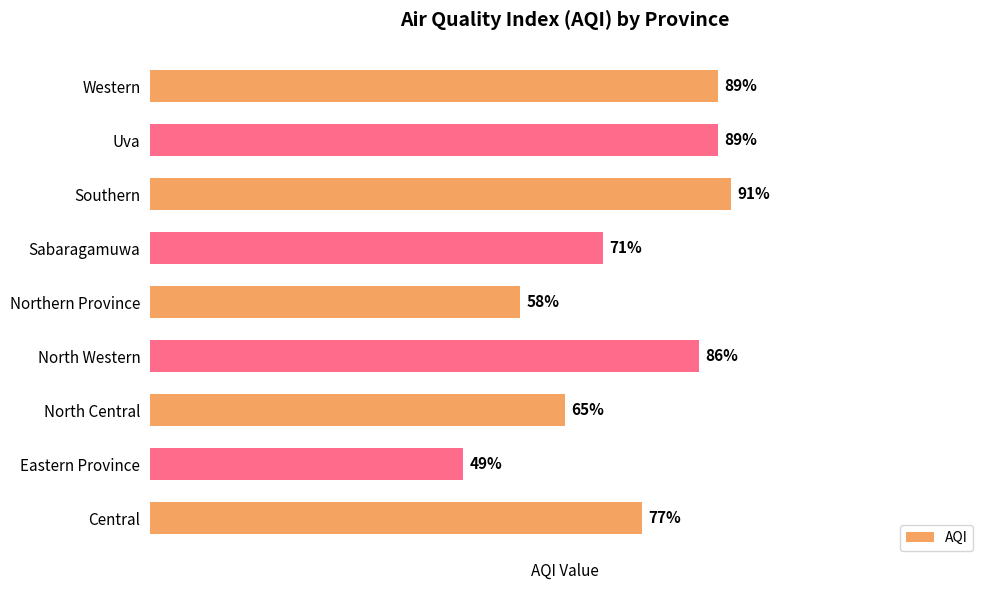

Between Southern and Eastern Province, which is larger?

Southern